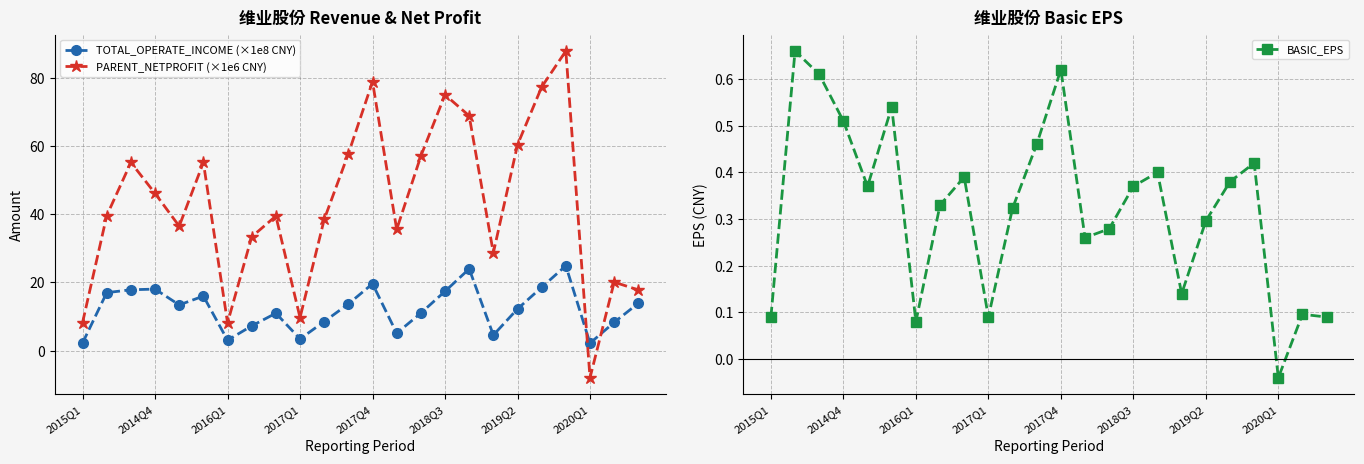

True or false: BASIC_EPS and PARENT_NETPROFIT (×1e6 CNY) intersect in this chart.

True